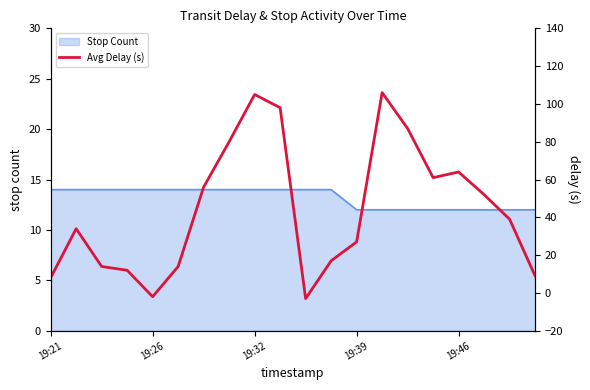

Is it true that Stop Count equals 5 at 19:32?

False